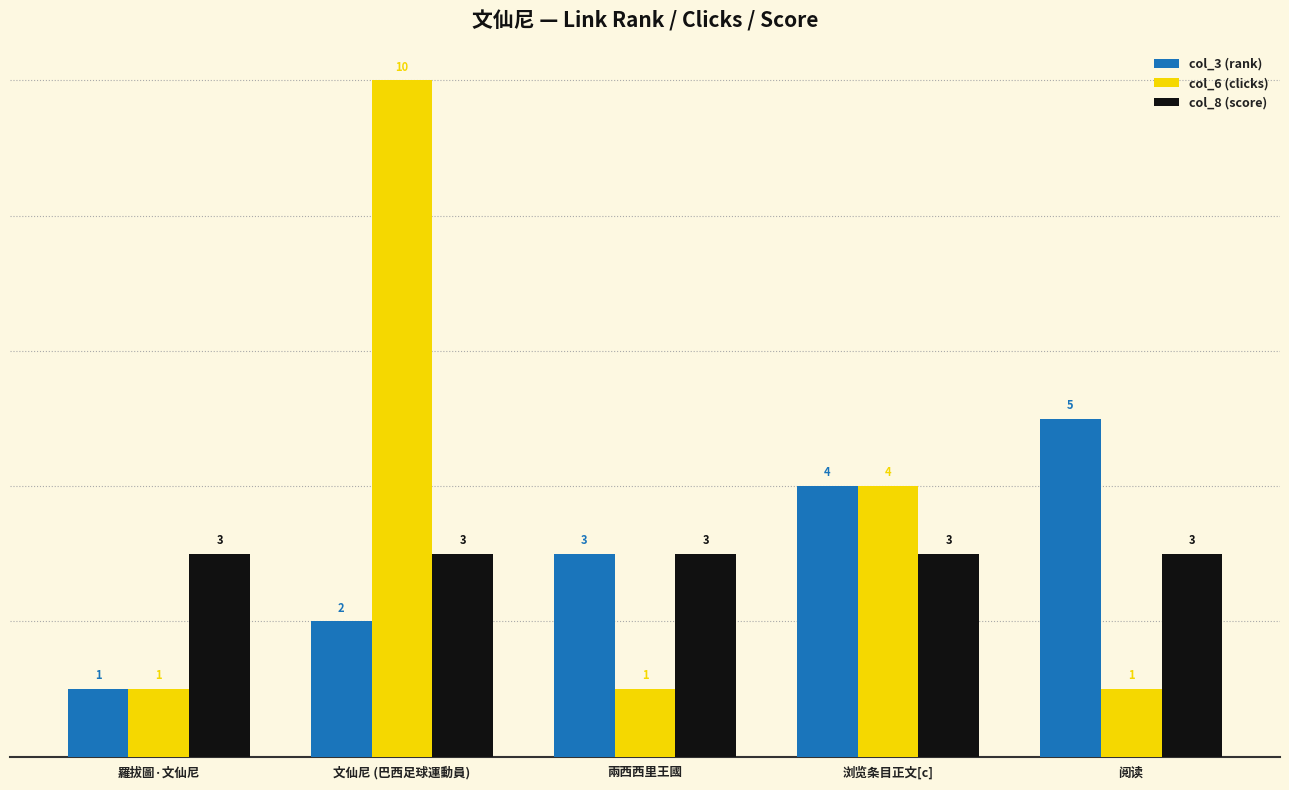

How many groups of bars are there?

5